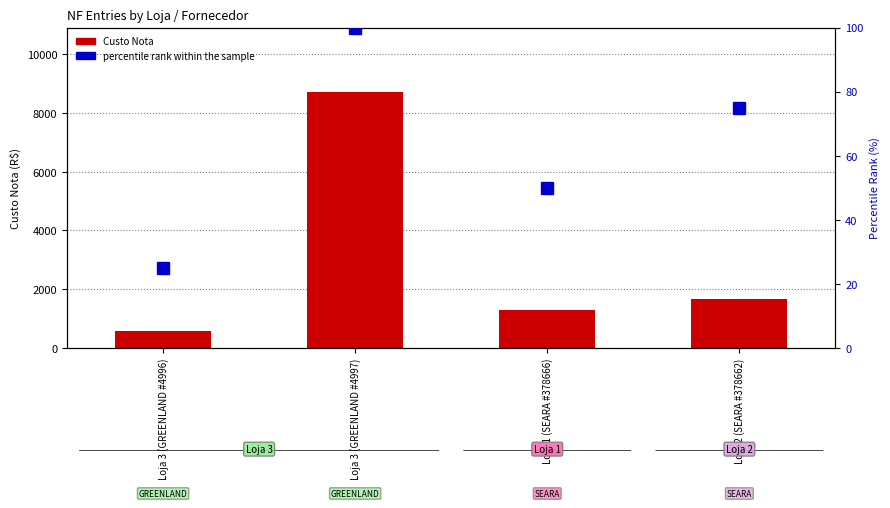

Is it true that percentile rank within the sample equals 100.0 at Loja 3 (GREENLAND #4997)?

True